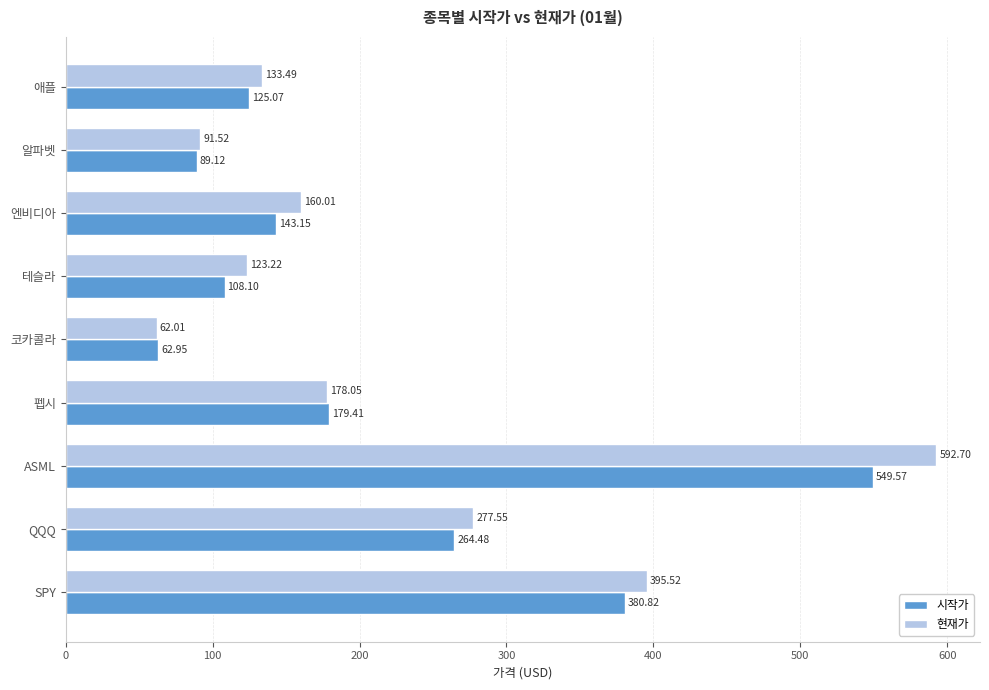

Which series changed the most between 코카콜라 and QQQ?

현재가